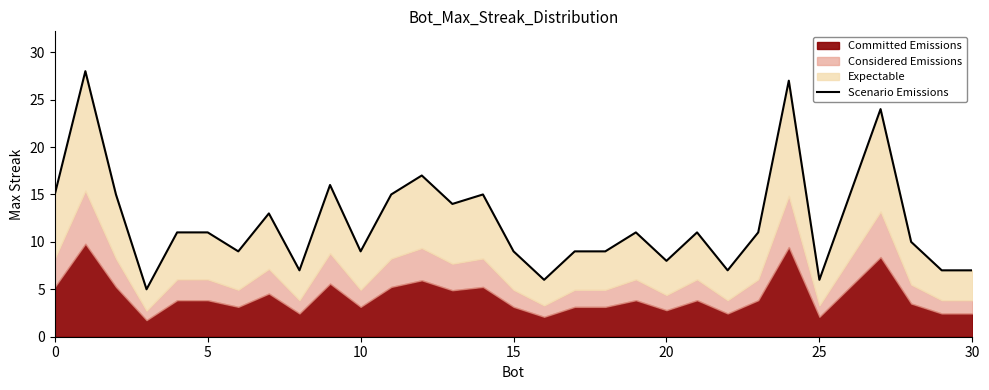

Approximately how many times larger is the value at 19 compared to 12?

0.6